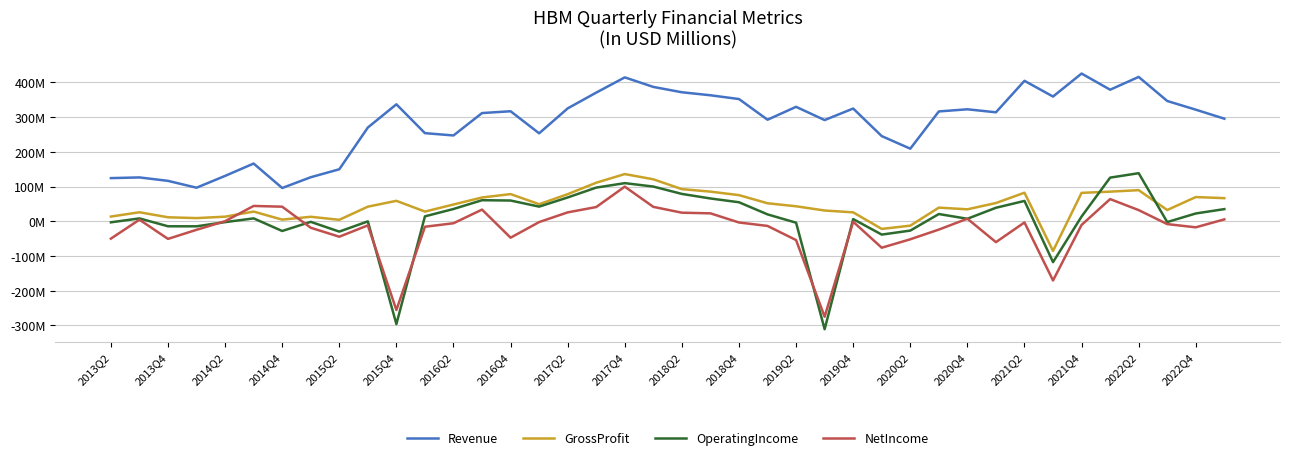

What are all the series names shown in the legend?

Revenue, GrossProfit, OperatingIncome, NetIncome